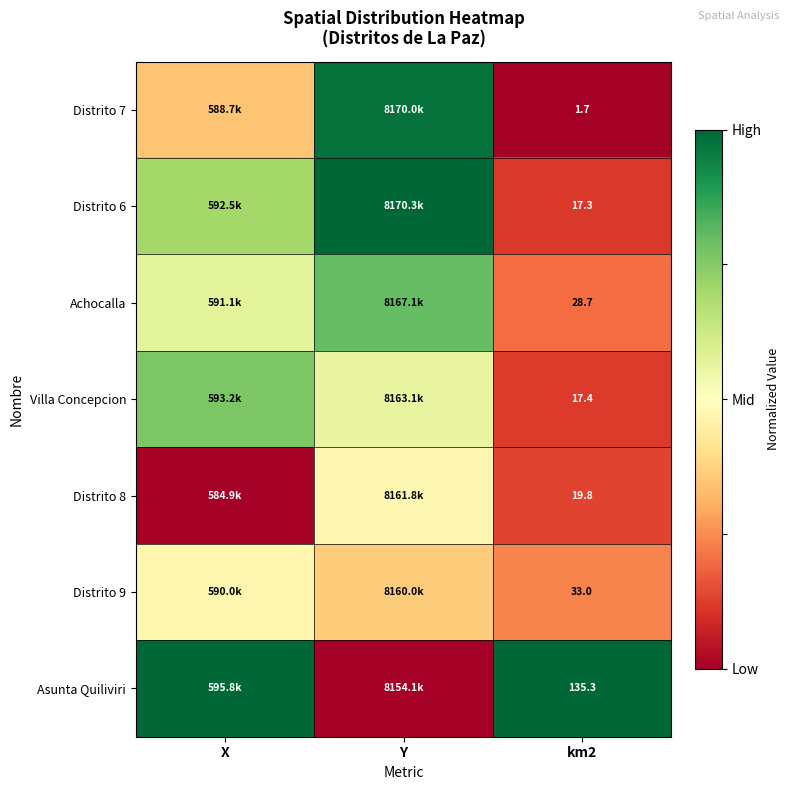

Which has a higher value, km2 or Y?

Y